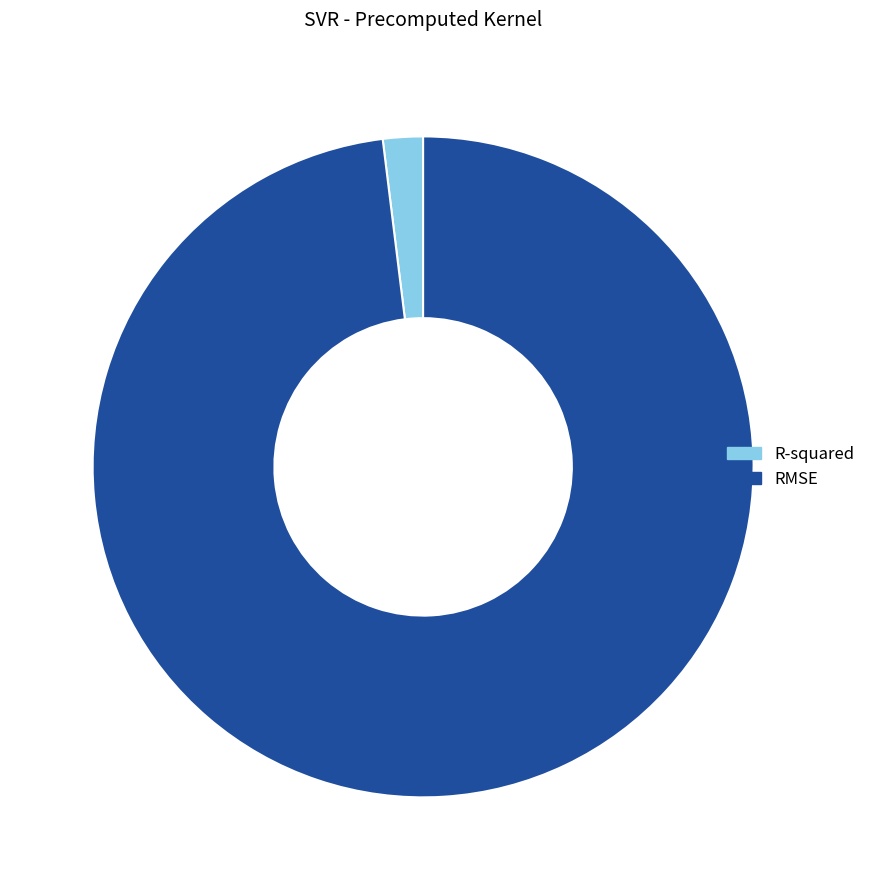

Which slice is the largest?

RMSE